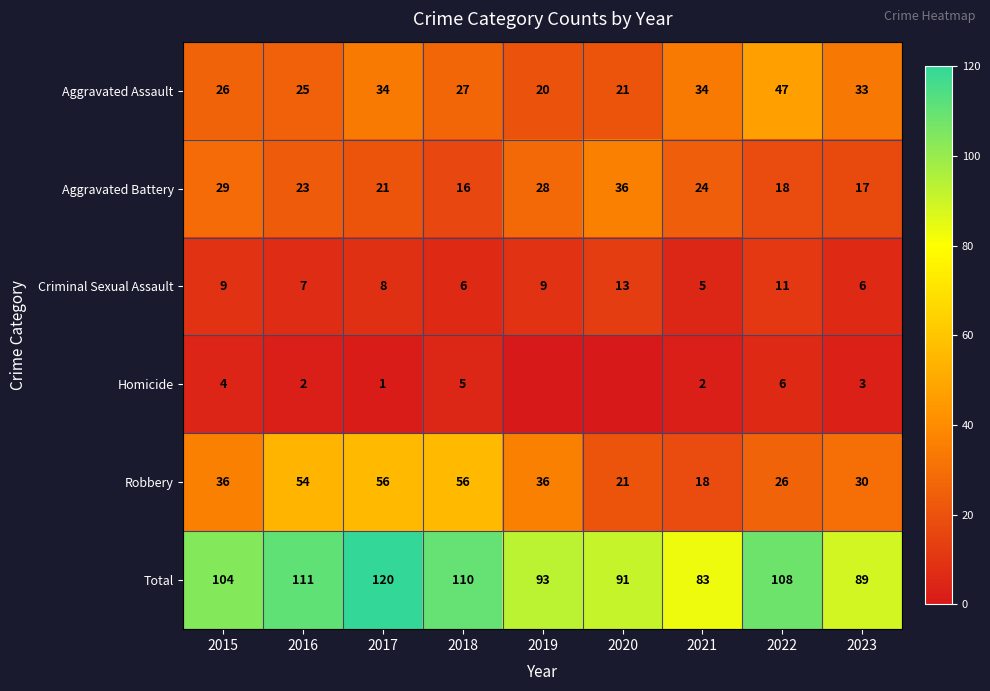

Which label corresponds to the largest value in the chart?

2017